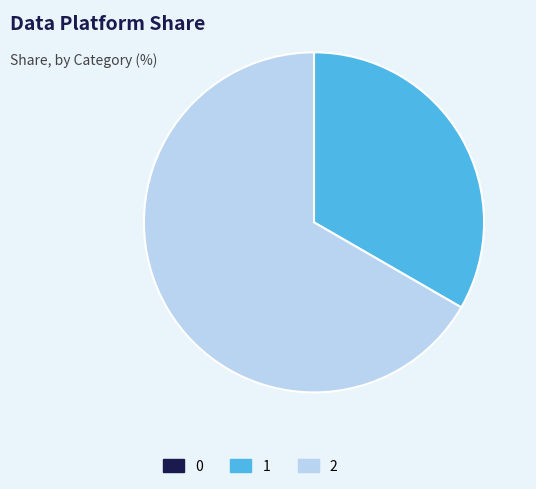

Is it true that 2 is 61% of the pie?

False